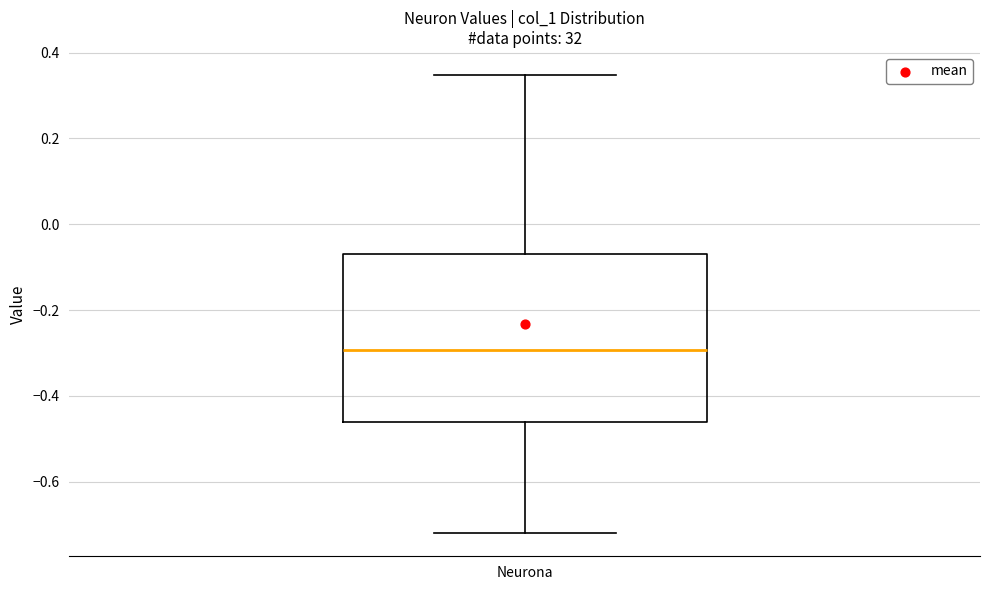

Transcribe this box plot: give where the median line is, the range the box spans, and where the two whiskers end, as read against the y-axis. The values are not printed on the chart, so give them approximately, as read against the axis.

median -0.30, box -0.46 to -0.06, whiskers -0.72 to 0.34